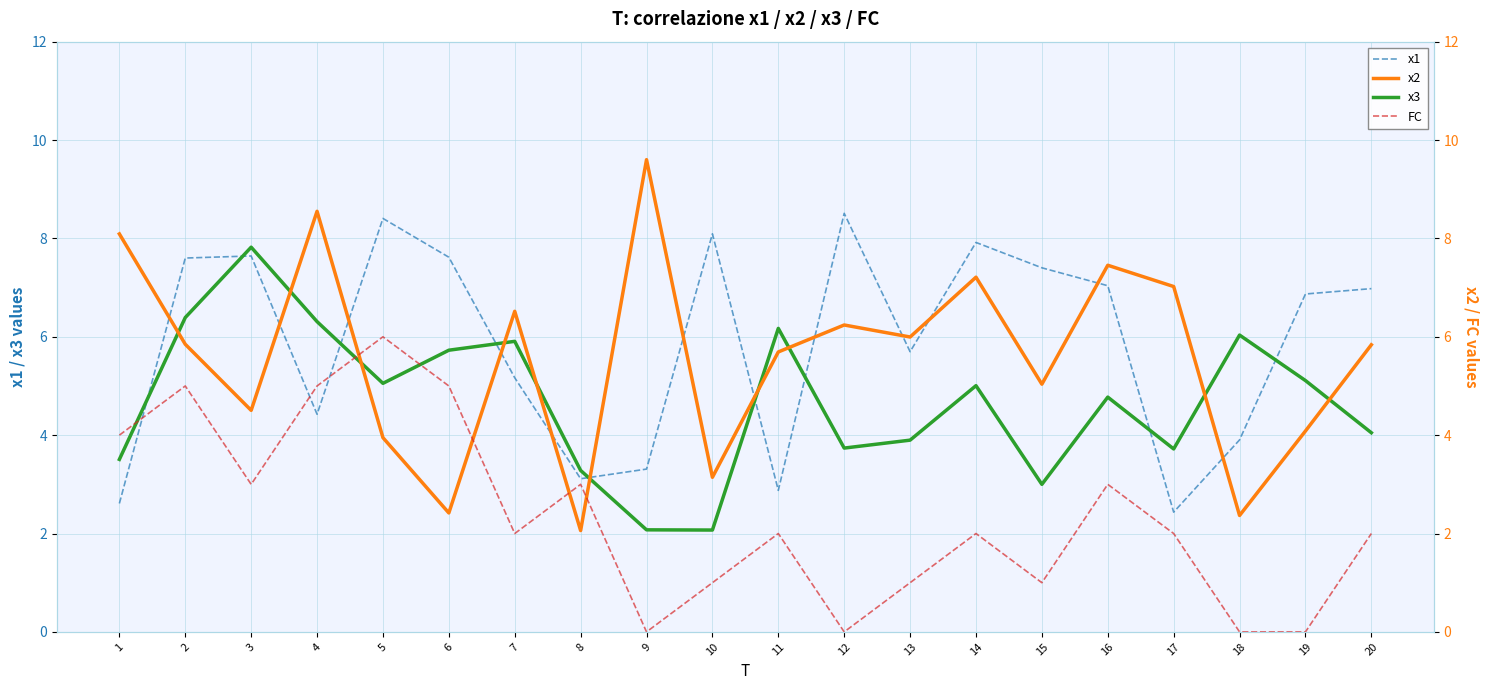

List the series in order of their peak value, lowest first.

FC, x3, x1, x2